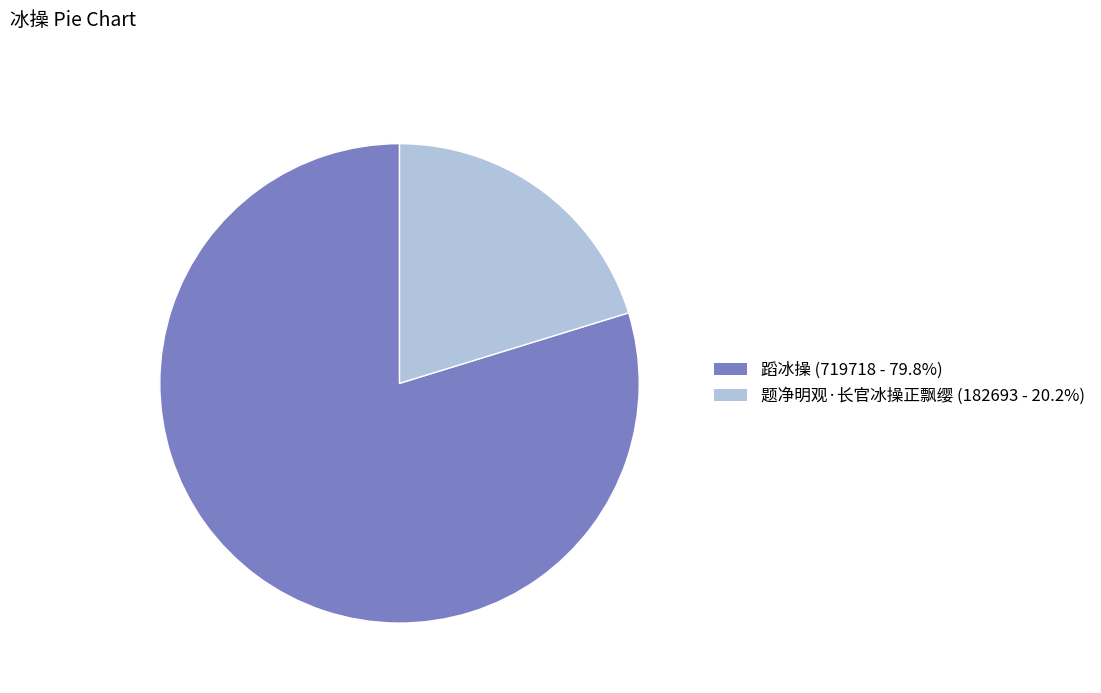

What is the smallest slice in the pie chart?

题净明观·长官冰操正飘缨